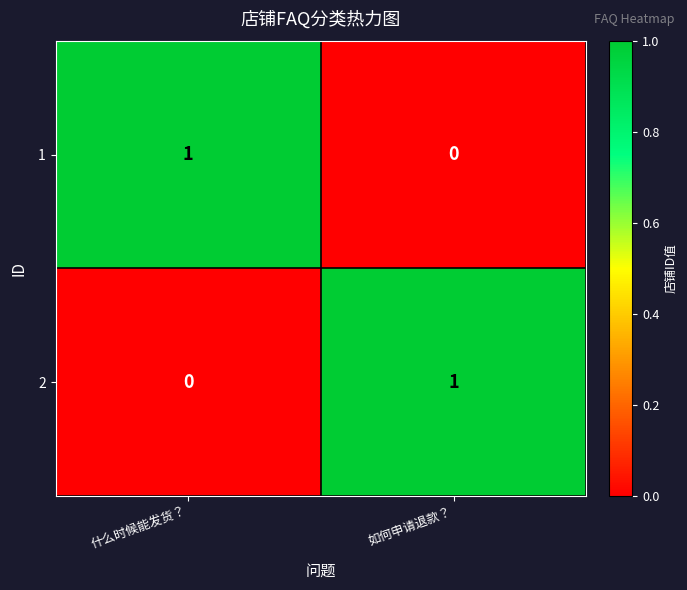

Reading right to left, transcribe all the data shown in this chart.

1: 如何申请退款？=0	什么时候能发货？=1
2: 如何申请退款？=1	什么时候能发货？=0